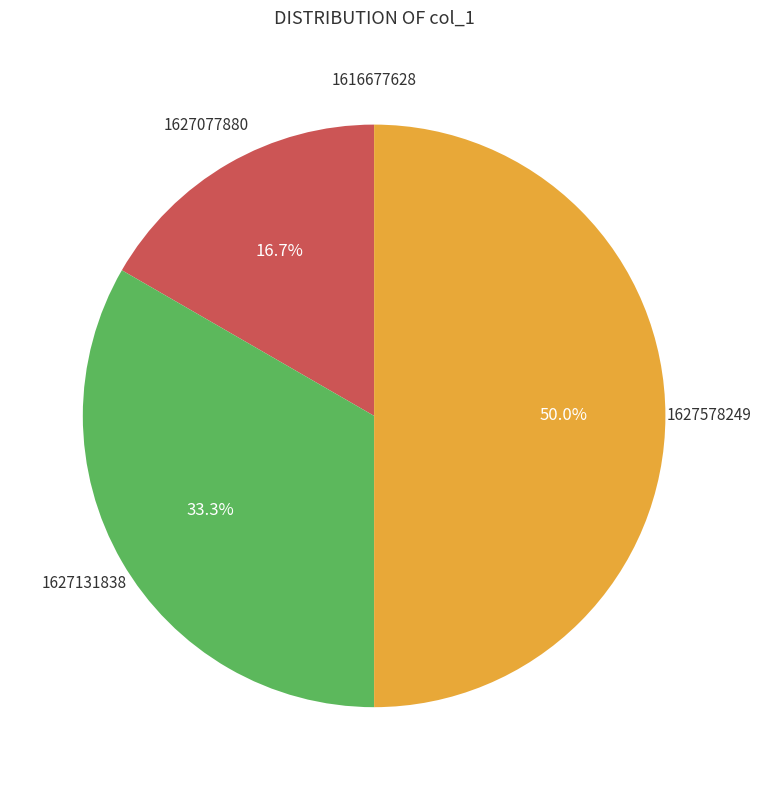

Does 1627131838 represent more than half of the total?

No